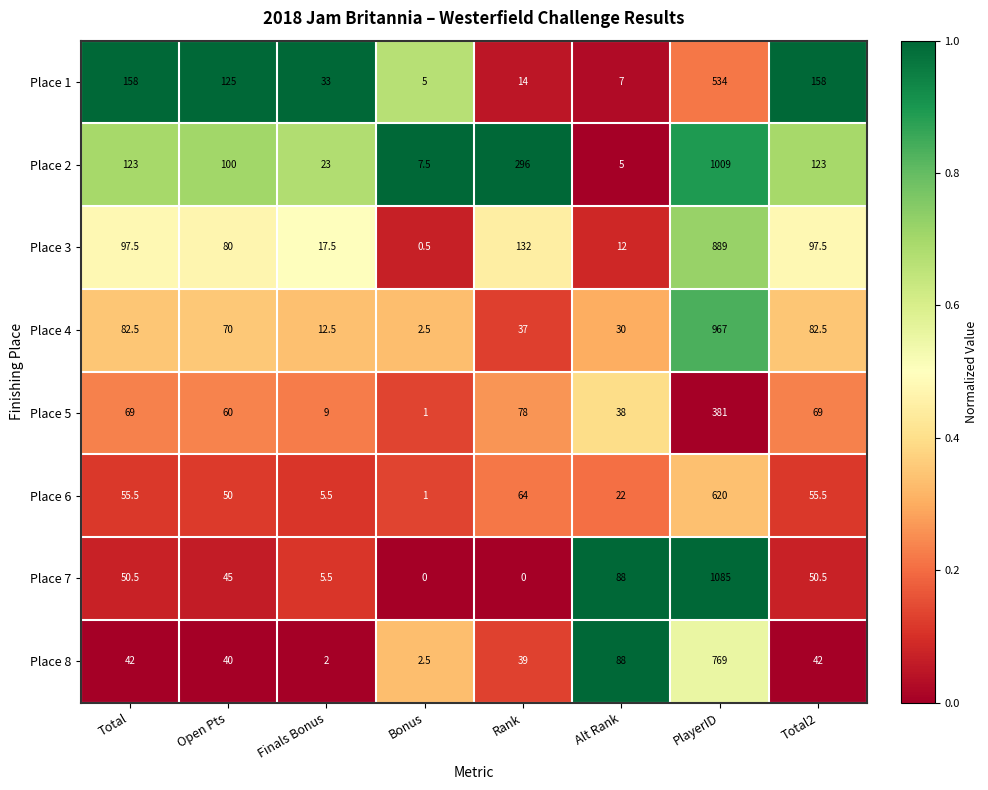

What is the sum of the Place 7 values at PlayerID and Alt Rank?

1173.0